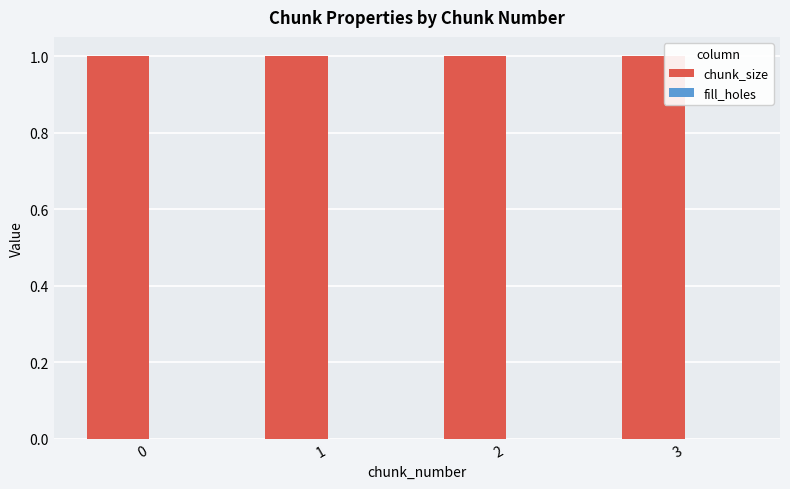

Reading left to right, transcribe all the data shown in this chart.

chunk_size: 1	1	1	1
fill_holes: 0	0	0	0